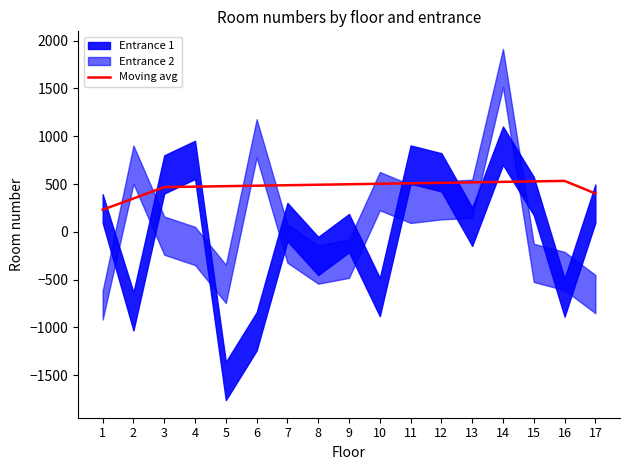

Reading left to right, what are all the values shown in this chart?

231.4	348.9	467.6	472.5	477.5	482.5	487.5	492.5	497.5	502.5	507.5	512.5	517.5	522.5	527.5	532.5	401.2